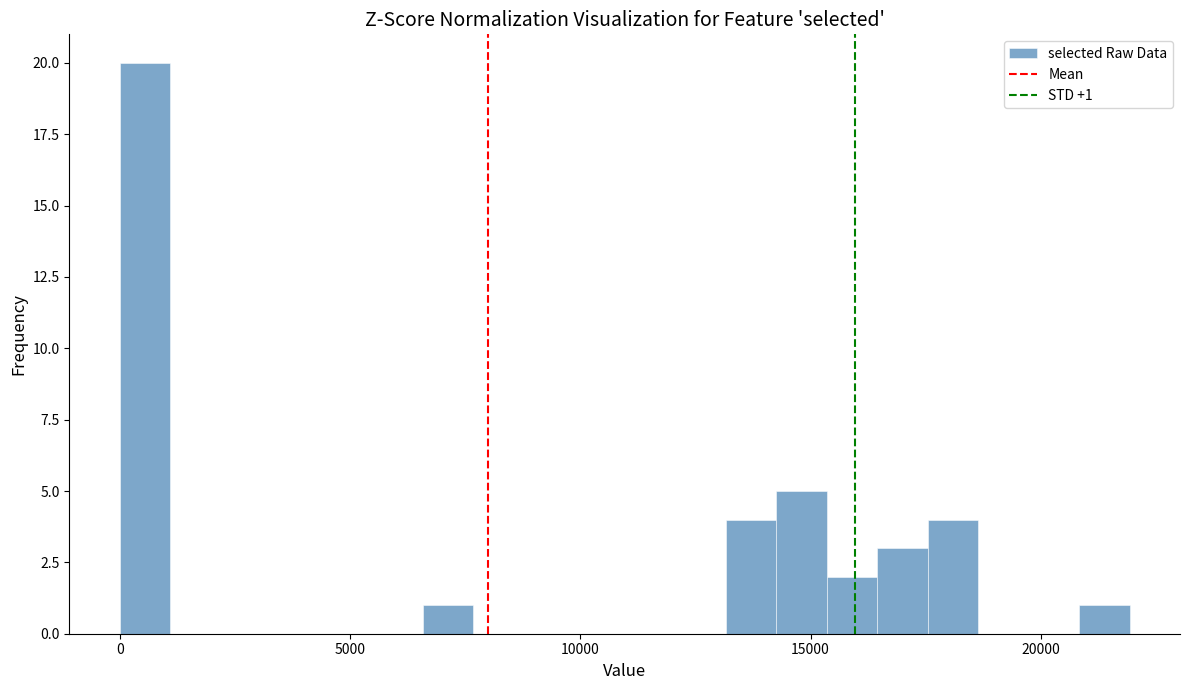

Around what value on the x-axis is the tallest bar? Give the approximate position of its centre, as read against the axis.

500